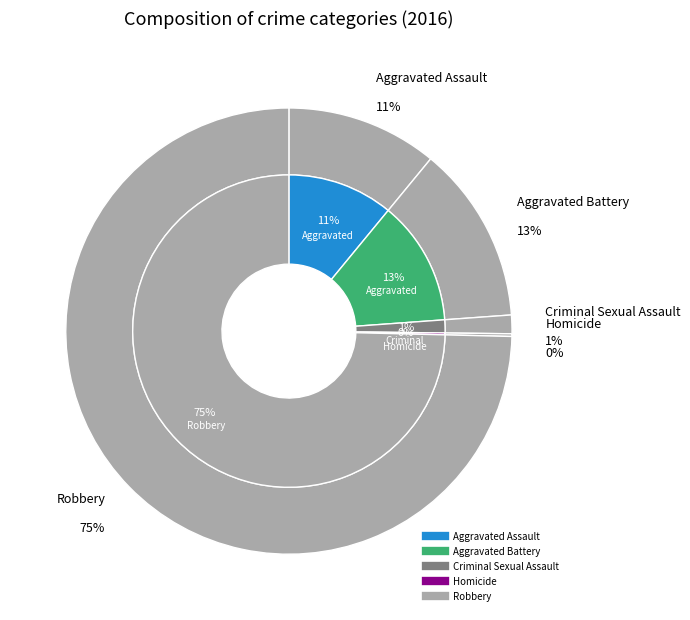

Is it true that Homicide is 0% of the pie?

True